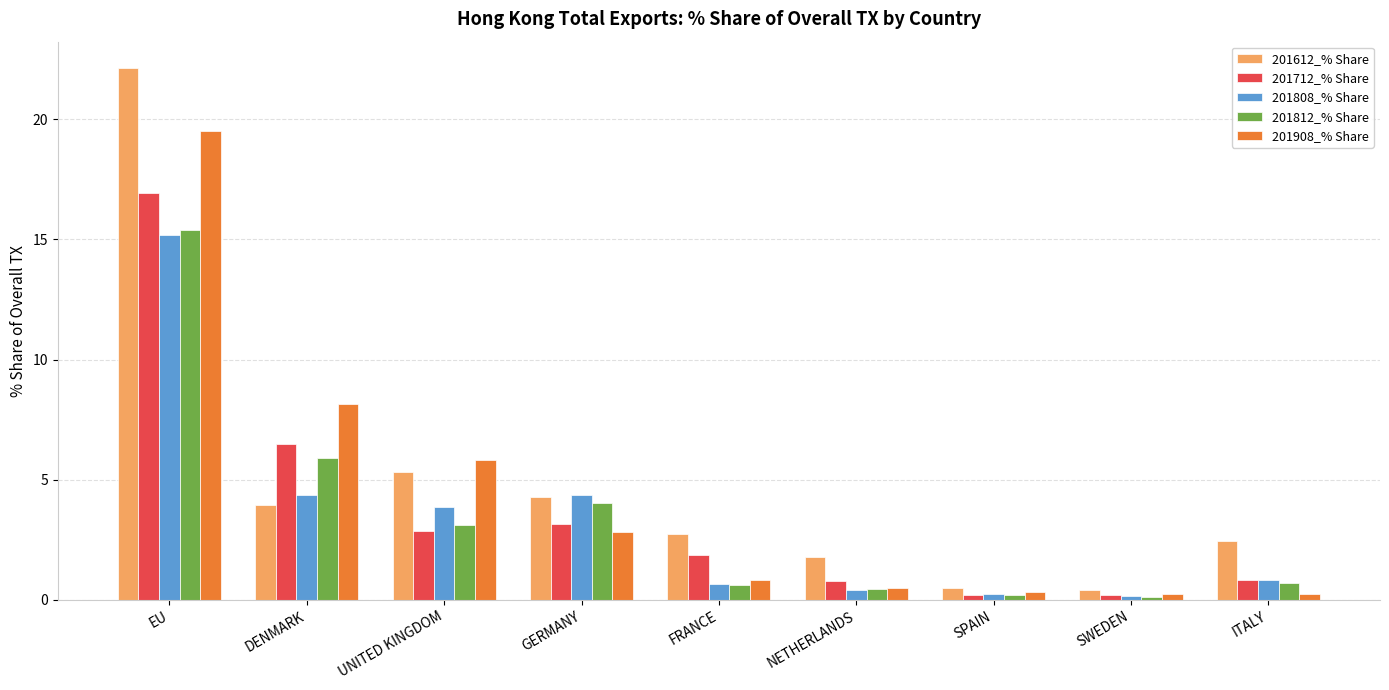

What is the greatest value displayed?

22.1